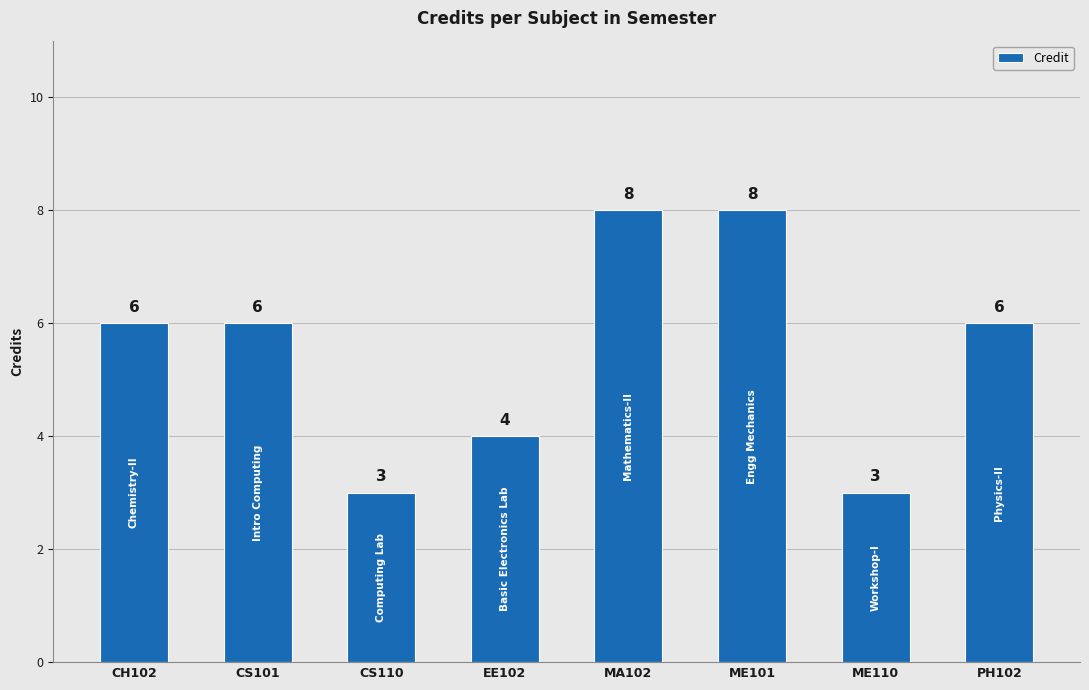

What is the smallest value displayed?

3